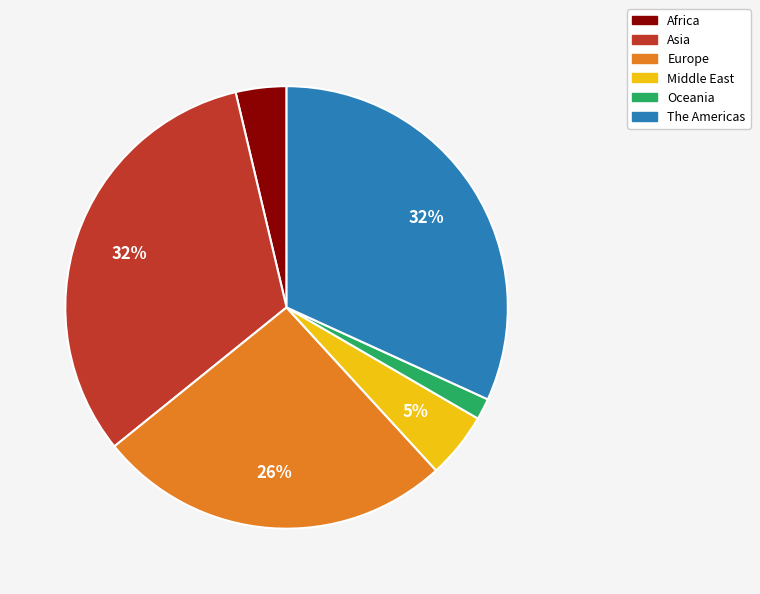

Do Europe and Africa together represent more than half of the pie?

No